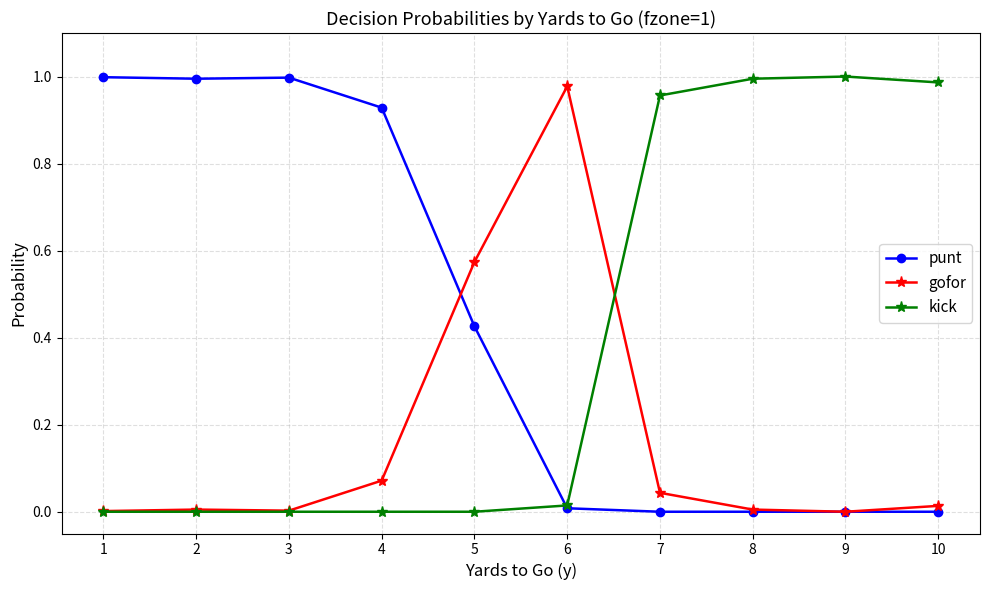

The kick series shows 0.4 at 7. True or false?

False